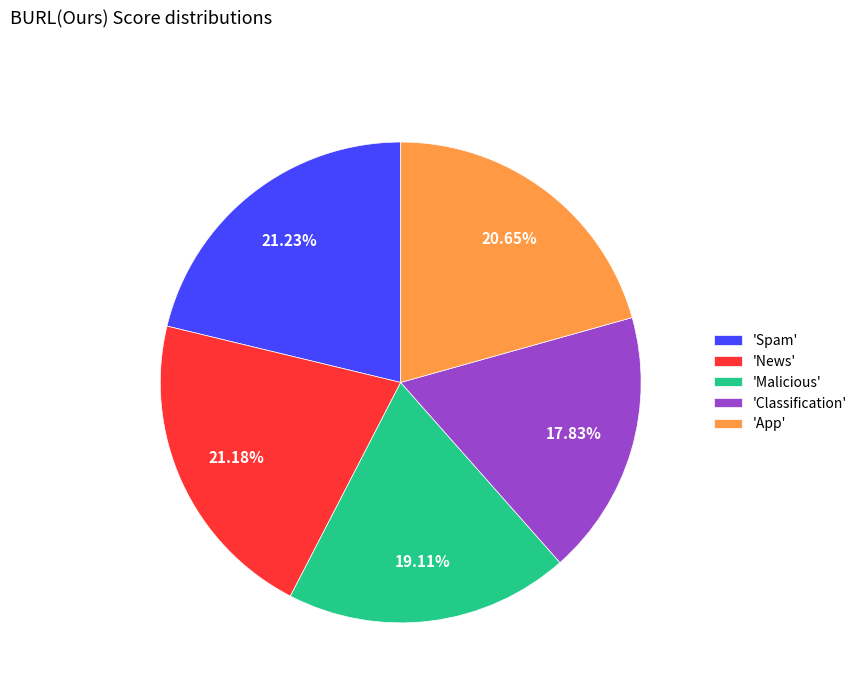

Which category has the smallest portion of the pie?

'Classification'